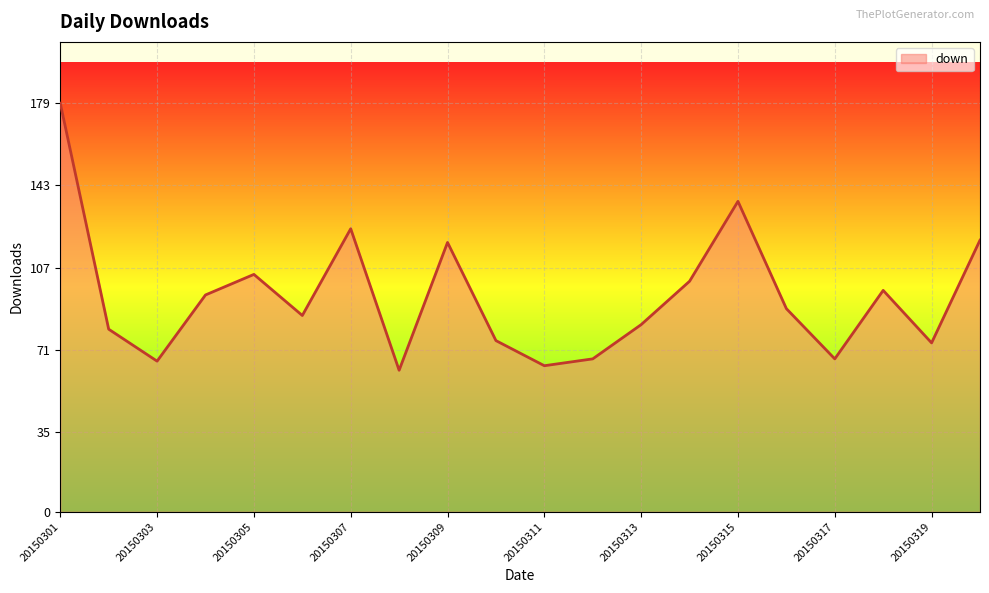

What is the difference between the maximum and minimum values?

117